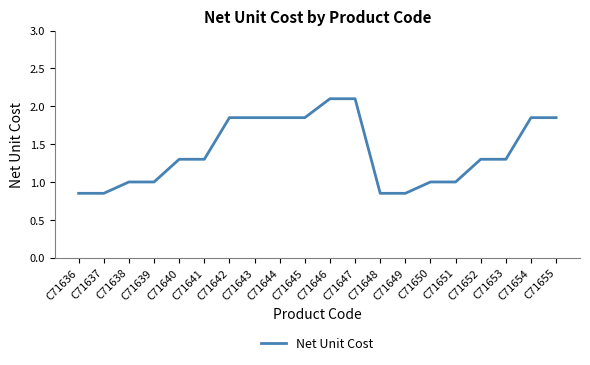

True or false: the data shows 0.7 at C71643.

False